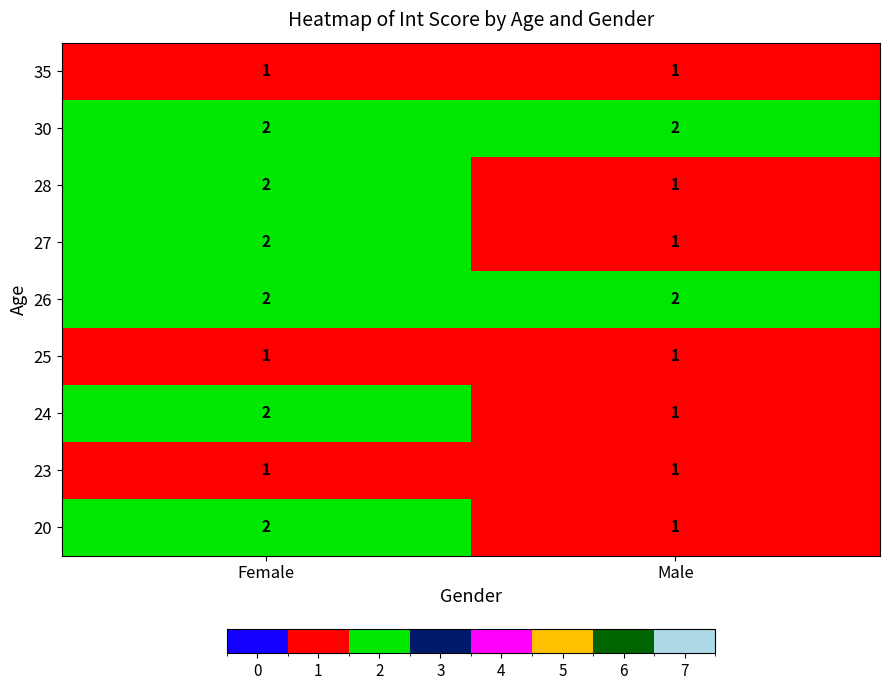

What is the sum of all 24 values?

3